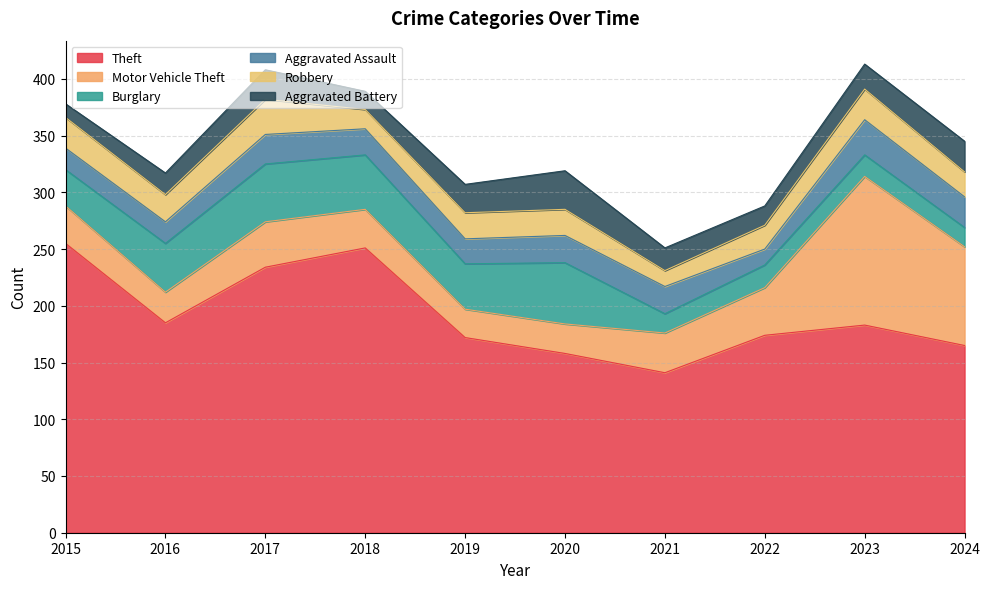

What is the value of the Aggravated Assault point at the 1st from the left?

19